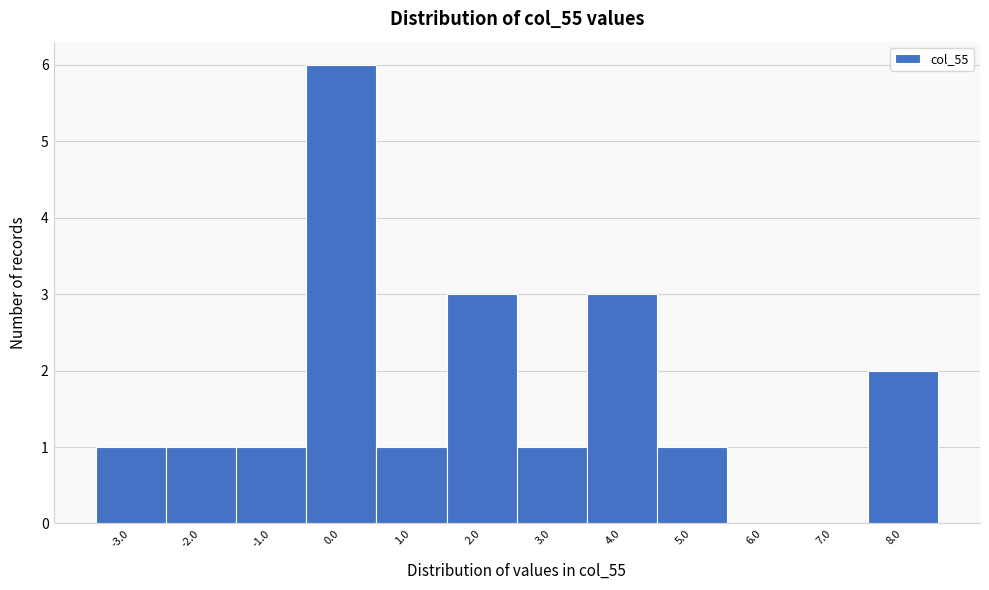

What is the height of the bar covering -3.5 to -2.5 on the x-axis? The values are not printed on the chart, so give them approximately, as read against the axis.

1